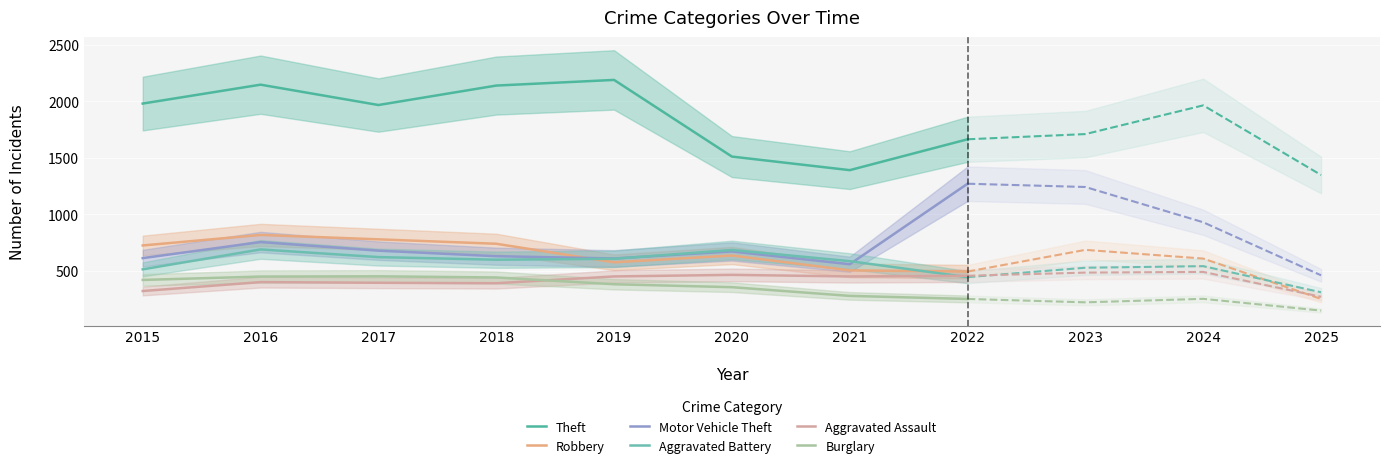

Between 2016 and 2020, which series saw the biggest shift?

Theft